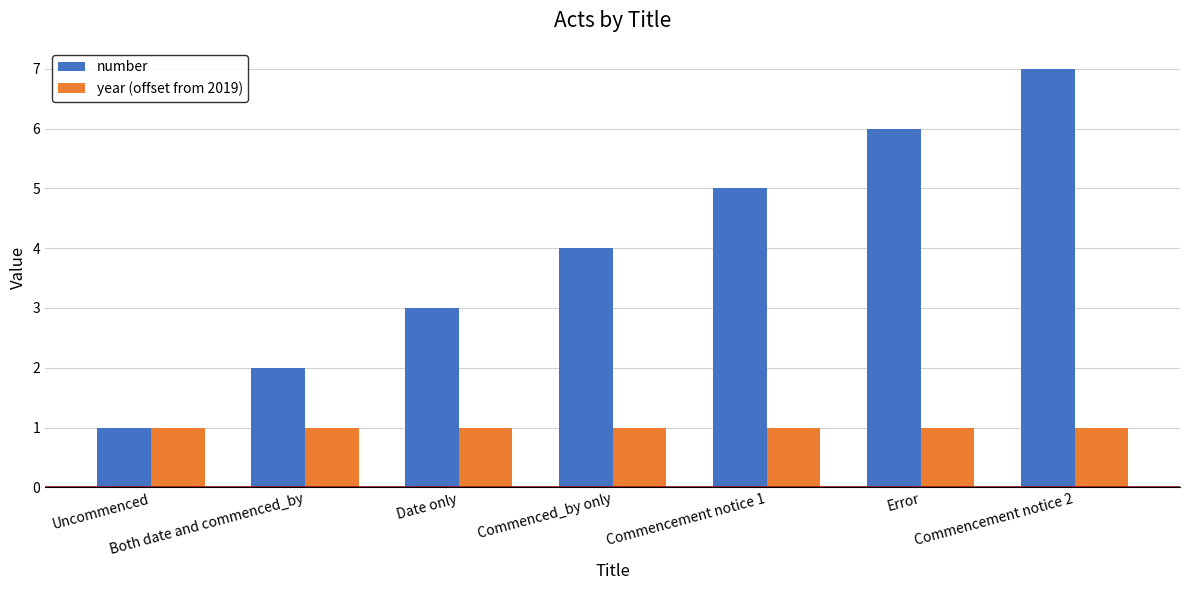

How many groups of bars are there?

7